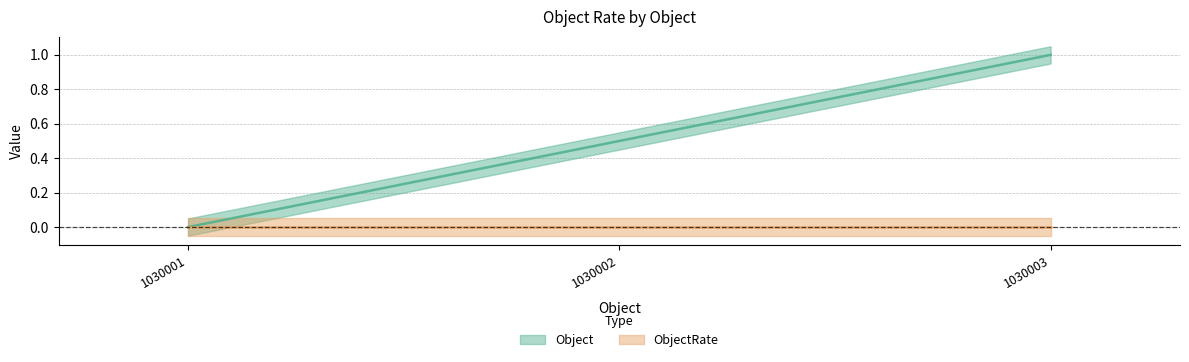

Which label corresponds to the largest value in the chart?

1030003